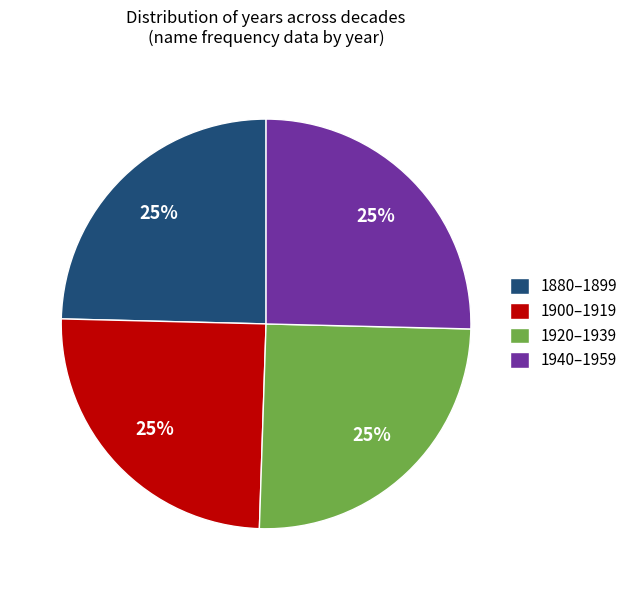

Approximately how many times larger is the value at 1880–1899 compared to 1920–1939?

1.0